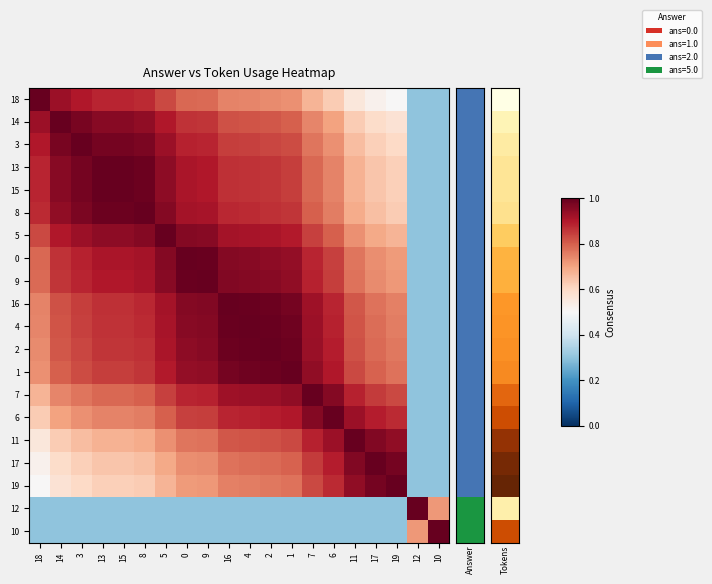

Reading left to right, extract all data points from this chart.

18: 18=1.0	14=0.9	3=0.9	13=0.9	15=0.9	8=0.9	5=0.8	0=0.8	9=0.8	16=0.7	4=0.7	2=0.7	1=0.7	7=0.7	6=0.6	11=0.6	17=0.5	19=0.5	12=0.3	10=0.3
14: 18=0.9	14=1.0	3=1.0	13=1.0	15=1.0	8=0.9	5=0.9	0=0.9	9=0.9	16=0.8	4=0.8	2=0.8	1=0.8	7=0.7	6=0.7	11=0.6	17=0.6	19=0.6	12=0.3	10=0.3
3: 18=0.9	14=1.0	3=1.0	13=1.0	15=1.0	8=1.0	5=0.9	0=0.9	9=0.9	16=0.8	4=0.8	2=0.8	1=0.8	7=0.8	6=0.7	11=0.7	17=0.6	19=0.6	12=0.3	10=0.3
13: 18=0.9	14=1.0	3=1.0	13=1.0	15=1.0	8=1.0	5=0.9	0=0.9	9=0.9	16=0.9	4=0.9	2=0.9	1=0.8	7=0.8	6=0.7	11=0.7	17=0.6	19=0.6	12=0.3	10=0.3
15: 18=0.9	14=1.0	3=1.0	13=1.0	15=1.0	8=1.0	5=0.9	0=0.9	9=0.9	16=0.9	4=0.9	2=0.9	1=0.8	7=0.8	6=0.7	11=0.7	17=0.6	19=0.6	12=0.3	10=0.3
8: 18=0.9	14=0.9	3=1.0	13=1.0	15=1.0	8=1.0	5=1.0	0=0.9	9=0.9	16=0.9	4=0.9	2=0.9	1=0.9	7=0.8	6=0.8	11=0.7	17=0.6	19=0.6	12=0.3	10=0.3
5: 18=0.8	14=0.9	3=0.9	13=0.9	15=0.9	8=1.0	5=1.0	0=1.0	9=1.0	16=0.9	4=0.9	2=0.9	1=0.9	7=0.8	6=0.8	11=0.7	17=0.7	19=0.7	12=0.3	10=0.3
0: 18=0.8	14=0.9	3=0.9	13=0.9	15=0.9	8=0.9	5=1.0	0=1.0	9=1.0	16=1.0	4=1.0	2=0.9	1=0.9	7=0.9	6=0.8	11=0.8	17=0.7	19=0.7	12=0.3	10=0.3
9: 18=0.8	14=0.9	3=0.9	13=0.9	15=0.9	8=0.9	5=1.0	0=1.0	9=1.0	16=1.0	4=1.0	2=1.0	1=0.9	7=0.9	6=0.8	11=0.8	17=0.7	19=0.7	12=0.3	10=0.3
16: 18=0.7	14=0.8	3=0.8	13=0.9	15=0.9	8=0.9	5=0.9	0=1.0	9=1.0	16=1.0	4=1.0	2=1.0	1=1.0	7=0.9	6=0.9	11=0.8	17=0.8	19=0.8	12=0.3	10=0.3
4: 18=0.7	14=0.8	3=0.8	13=0.9	15=0.9	8=0.9	5=0.9	0=1.0	9=1.0	16=1.0	4=1.0	2=1.0	1=1.0	7=0.9	6=0.9	11=0.8	17=0.8	19=0.8	12=0.3	10=0.3
2: 18=0.7	14=0.8	3=0.8	13=0.9	15=0.9	8=0.9	5=0.9	0=0.9	9=1.0	16=1.0	4=1.0	2=1.0	1=1.0	7=0.9	6=0.9	11=0.8	17=0.8	19=0.8	12=0.3	10=0.3
1: 18=0.7	14=0.8	3=0.8	13=0.8	15=0.8	8=0.9	5=0.9	0=0.9	9=0.9	16=1.0	4=1.0	2=1.0	1=1.0	7=0.9	6=0.9	11=0.8	17=0.8	19=0.8	12=0.3	10=0.3
7: 18=0.7	14=0.7	3=0.8	13=0.8	15=0.8	8=0.8	5=0.8	0=0.9	9=0.9	16=0.9	4=0.9	2=0.9	1=0.9	7=1.0	6=1.0	11=0.9	17=0.9	19=0.8	12=0.3	10=0.3
6: 18=0.6	14=0.7	3=0.7	13=0.7	15=0.7	8=0.8	5=0.8	0=0.8	9=0.8	16=0.9	4=0.9	2=0.9	1=0.9	7=1.0	6=1.0	11=0.9	17=0.9	19=0.9	12=0.3	10=0.3
11: 18=0.6	14=0.6	3=0.7	13=0.7	15=0.7	8=0.7	5=0.7	0=0.8	9=0.8	16=0.8	4=0.8	2=0.8	1=0.8	7=0.9	6=0.9	11=1.0	17=1.0	19=0.9	12=0.3	10=0.3
17: 18=0.5	14=0.6	3=0.6	13=0.6	15=0.6	8=0.6	5=0.7	0=0.7	9=0.7	16=0.8	4=0.8	2=0.8	1=0.8	7=0.9	6=0.9	11=1.0	17=1.0	19=1.0	12=0.3	10=0.3
19: 18=0.5	14=0.6	3=0.6	13=0.6	15=0.6	8=0.6	5=0.7	0=0.7	9=0.7	16=0.8	4=0.8	2=0.8	1=0.8	7=0.8	6=0.9	11=0.9	17=1.0	19=1.0	12=0.3	10=0.3
12: 18=0.3	14=0.3	3=0.3	13=0.3	15=0.3	8=0.3	5=0.3	0=0.3	9=0.3	16=0.3	4=0.3	2=0.3	1=0.3	7=0.3	6=0.3	11=0.3	17=0.3	19=0.3	12=1.0	10=0.7
10: 18=0.3	14=0.3	3=0.3	13=0.3	15=0.3	8=0.3	5=0.3	0=0.3	9=0.3	16=0.3	4=0.3	2=0.3	1=0.3	7=0.3	6=0.3	11=0.3	17=0.3	19=0.3	12=0.7	10=1.0